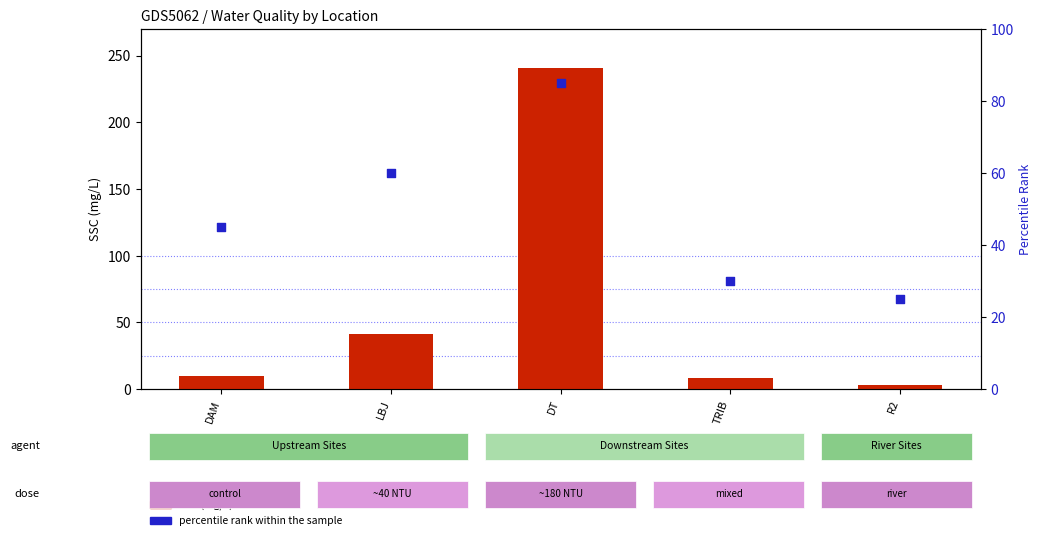

At which category is the sum across all series the highest?

DT